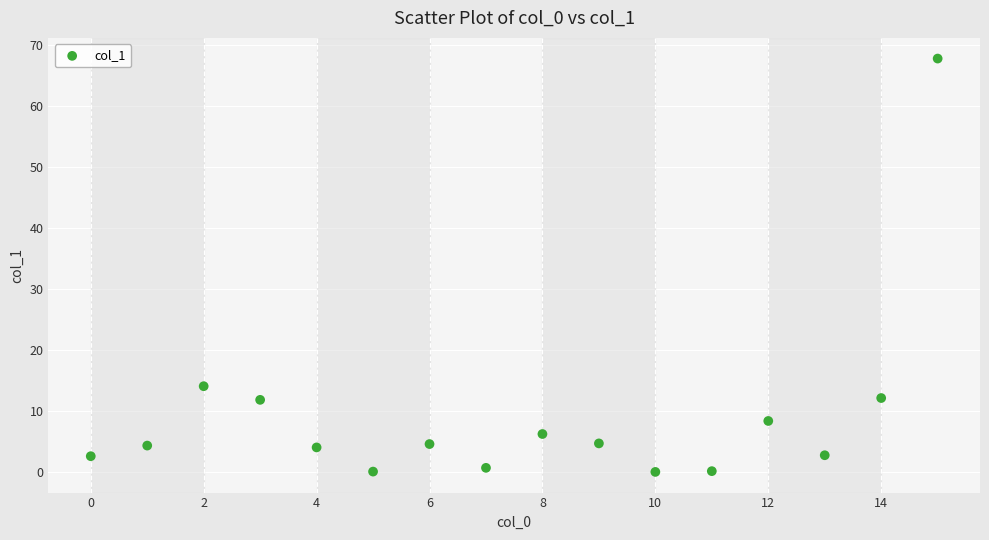

What Y value in the scatter plot is closest to 33?

14.0